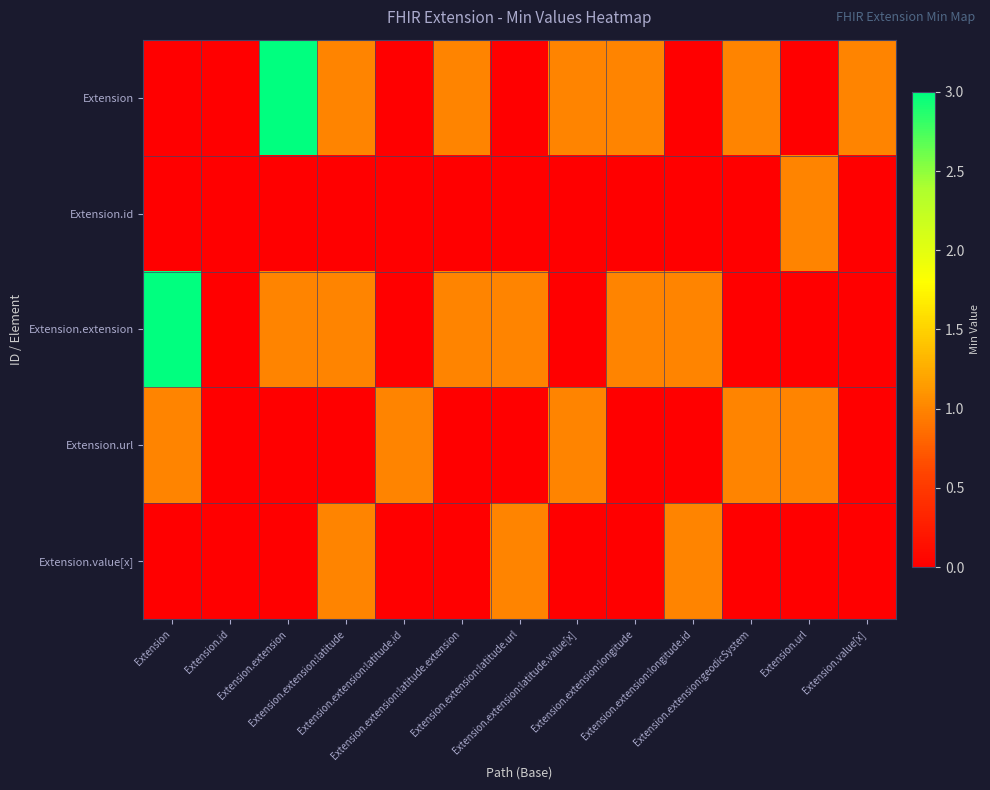

Which series has the largest total across all categories?

Extension